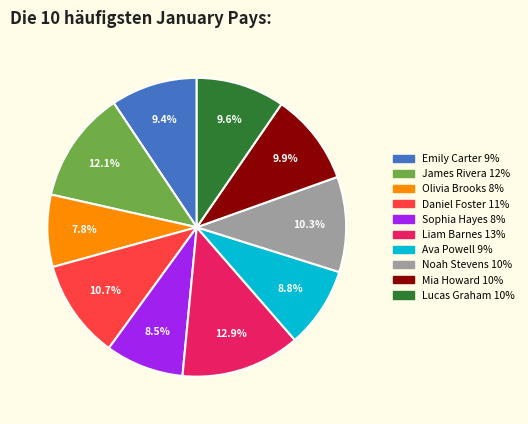

The Emily Carter slice represents 23% of the pie. True or false?

False